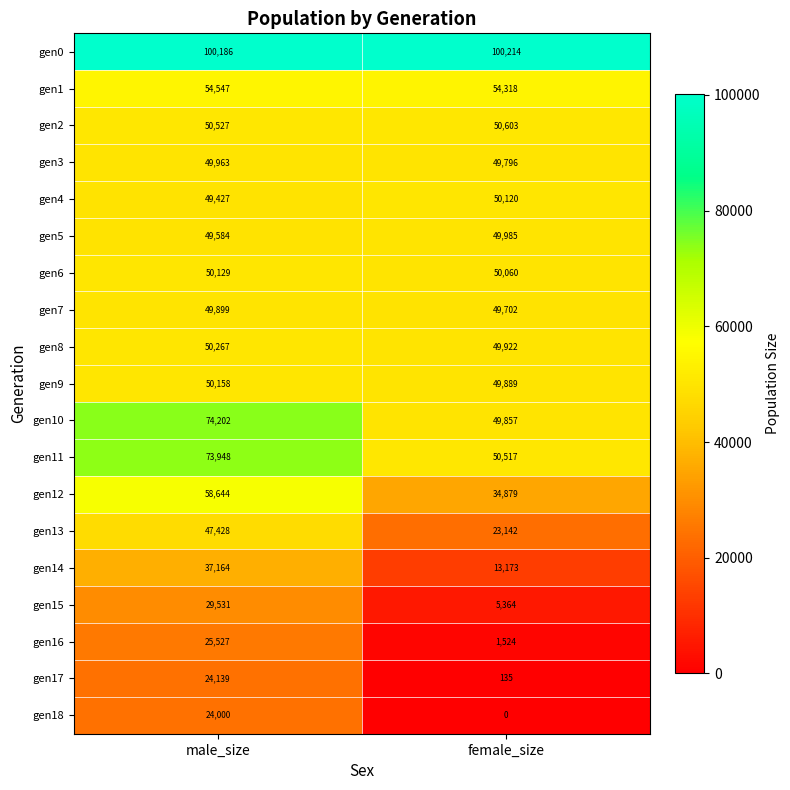

What is the difference between the highest and lowest values at male_size?

76186